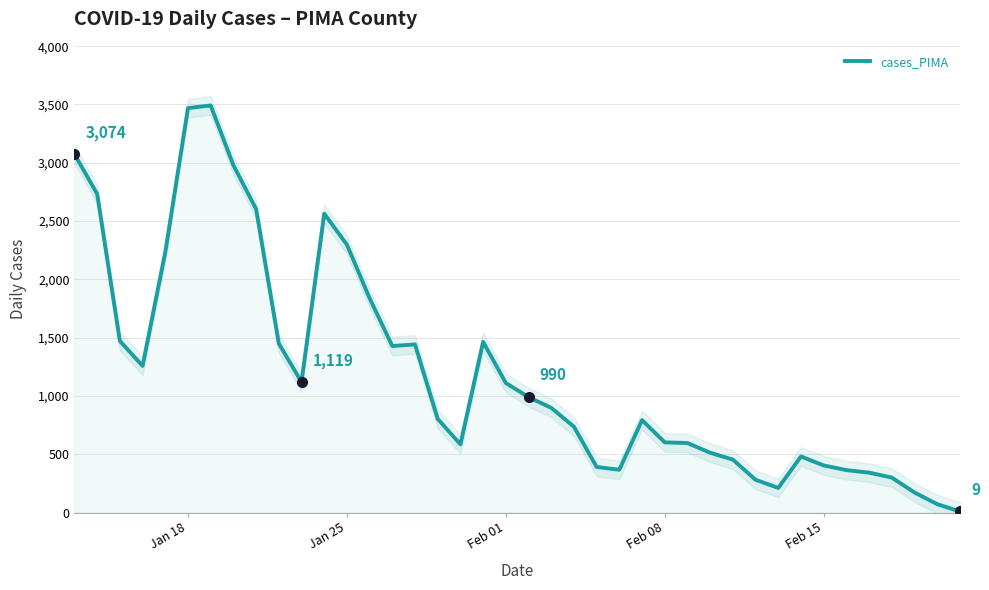

What is the difference between the maximum and minimum values?

3482